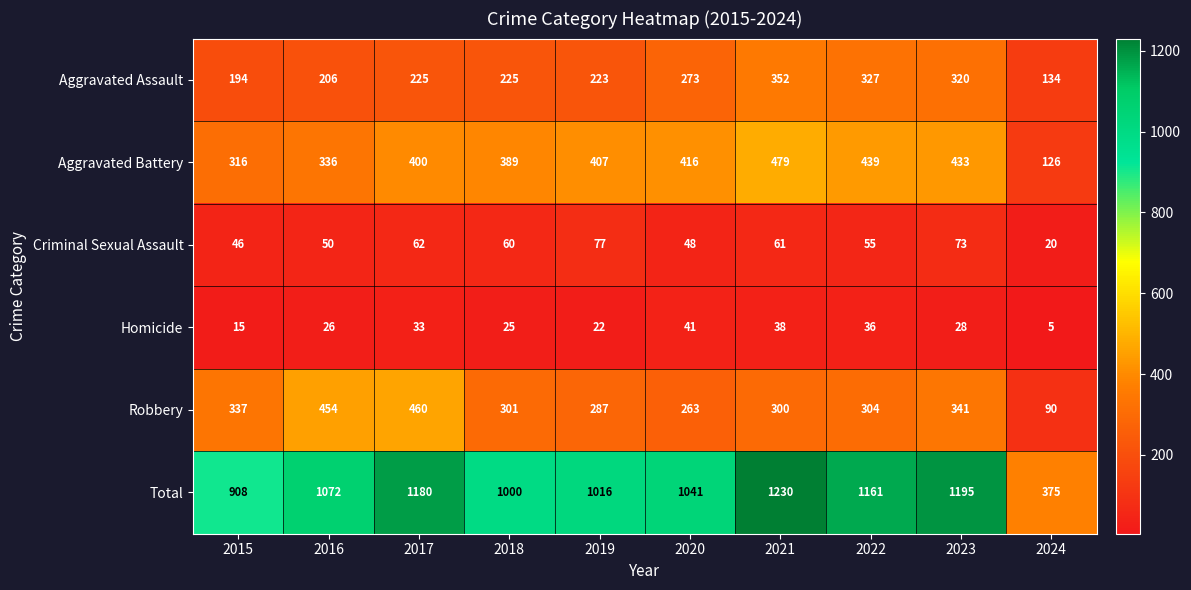

At which label does Homicide first exceed 28?

2017